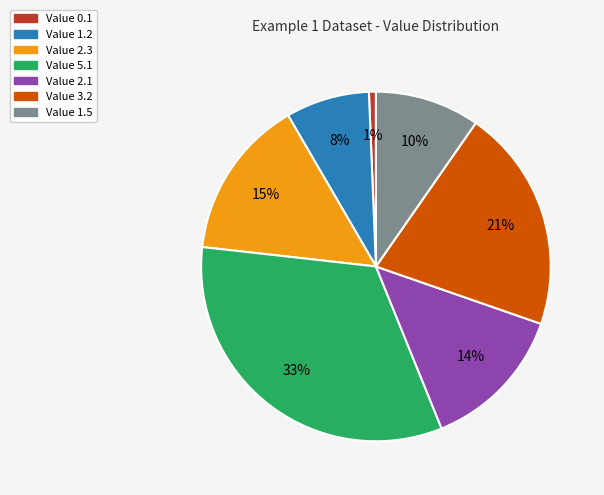

True or false: Value 2.3 accounts for 2% of the total.

False